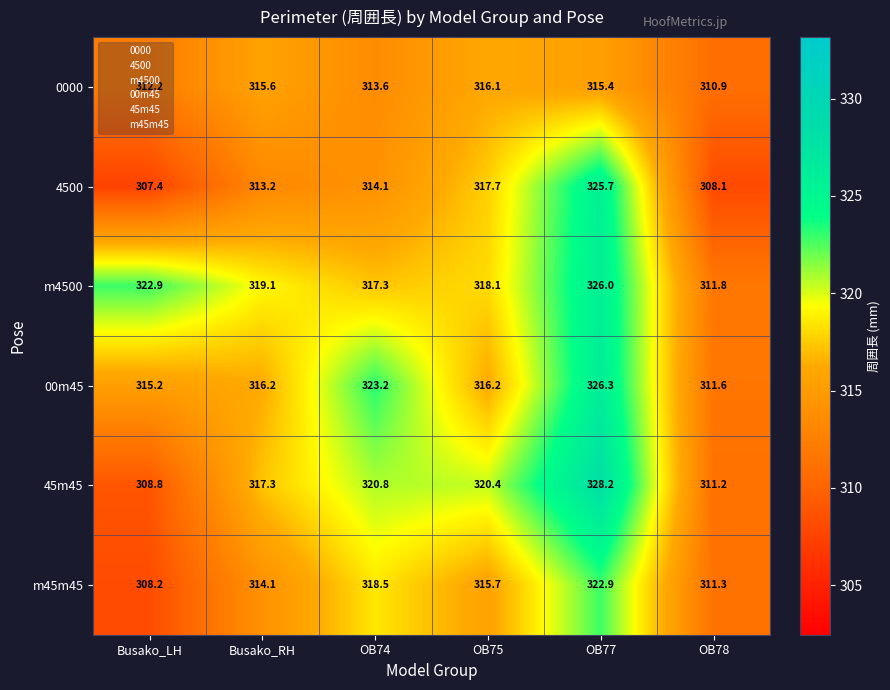

At which category is the sum across all series the highest?

OB77